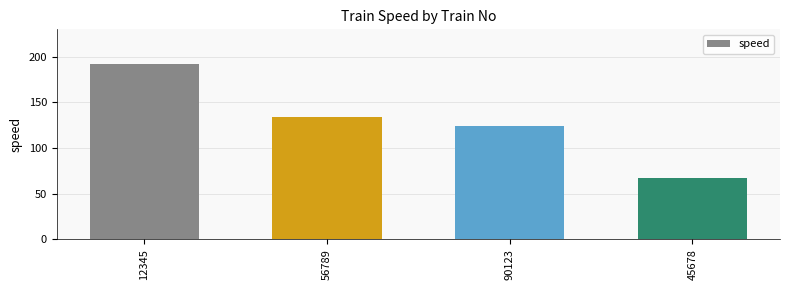

What is the sum of all values?

517